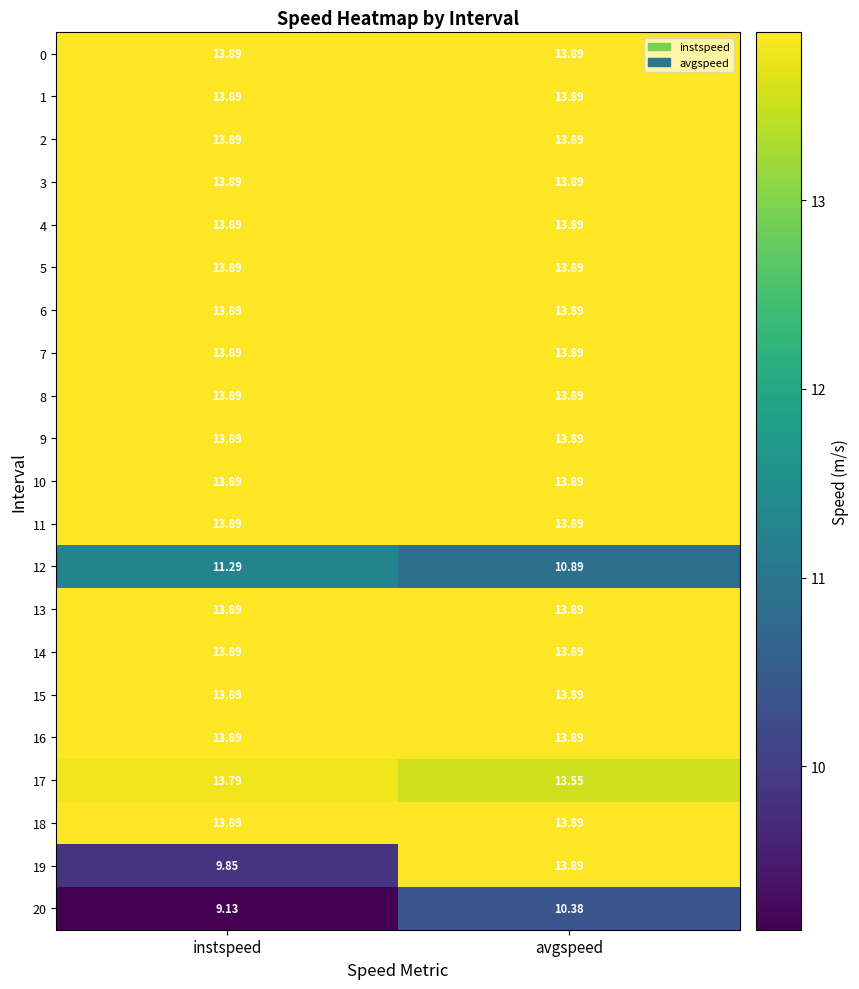

Rank the categories by 20 value from highest to lowest.

avgspeed, instspeed